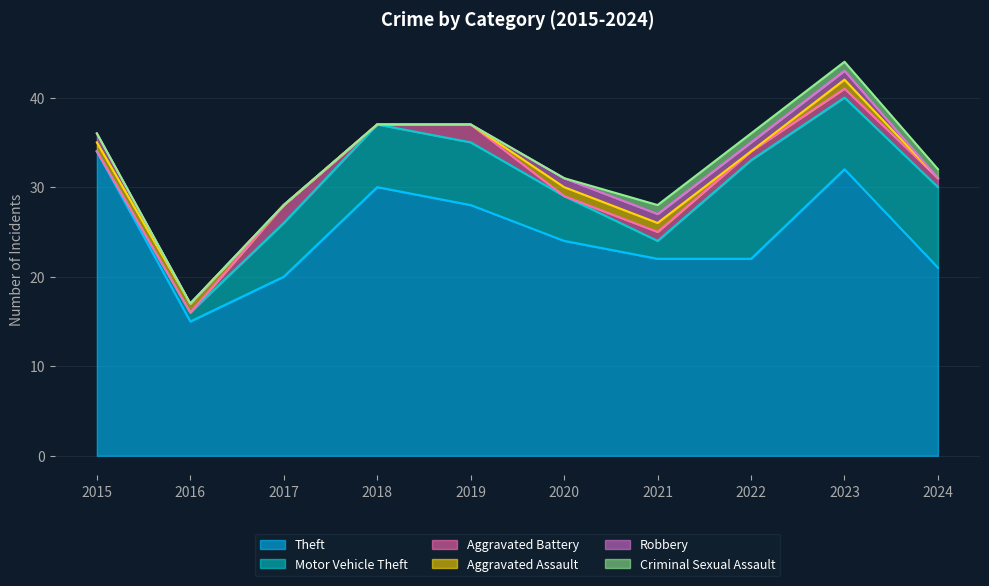

True or false: Aggravated Assault has a value of 2 at 2016.

False